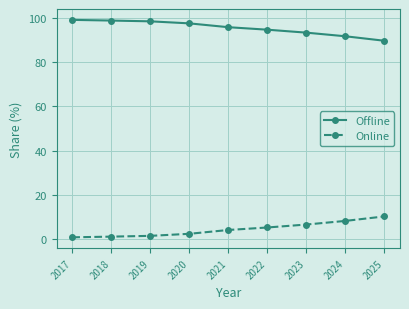

At which label does Online first exceed 4?

2021